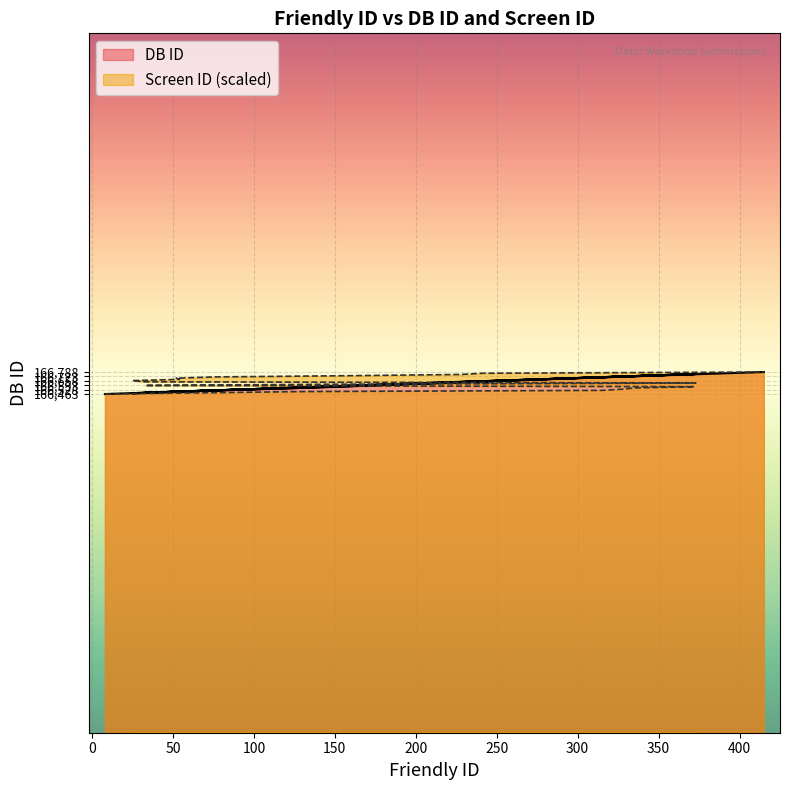

What is the lowest value of the Screen ID series?

166463.0